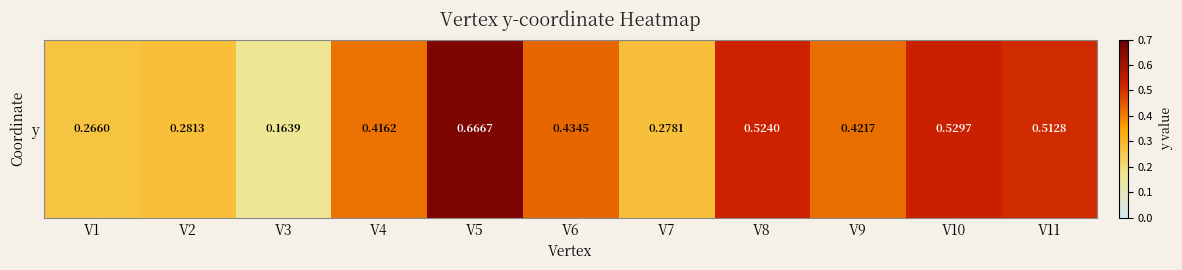

What is the greatest value displayed?

0.7